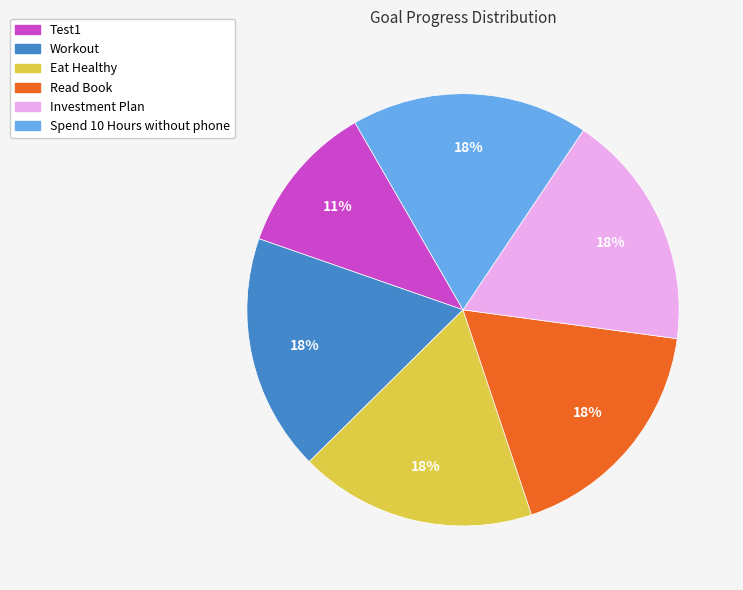

Approximately how many times larger is the value at Read Book compared to Workout?

1.0